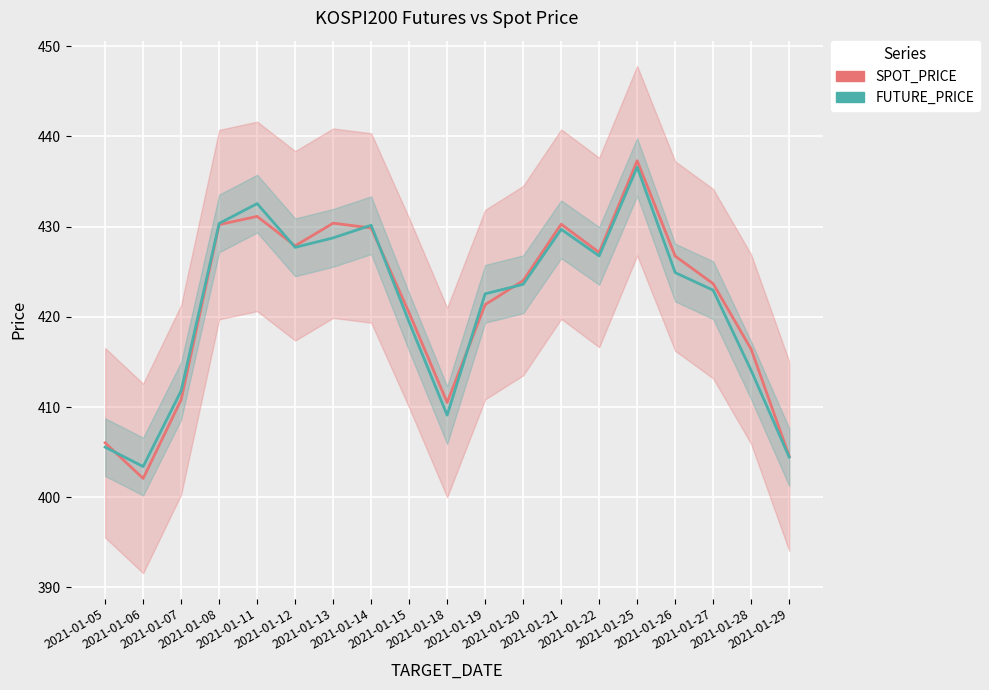

At which label does FUTURE_PRICE reach its minimum?

2021-01-06